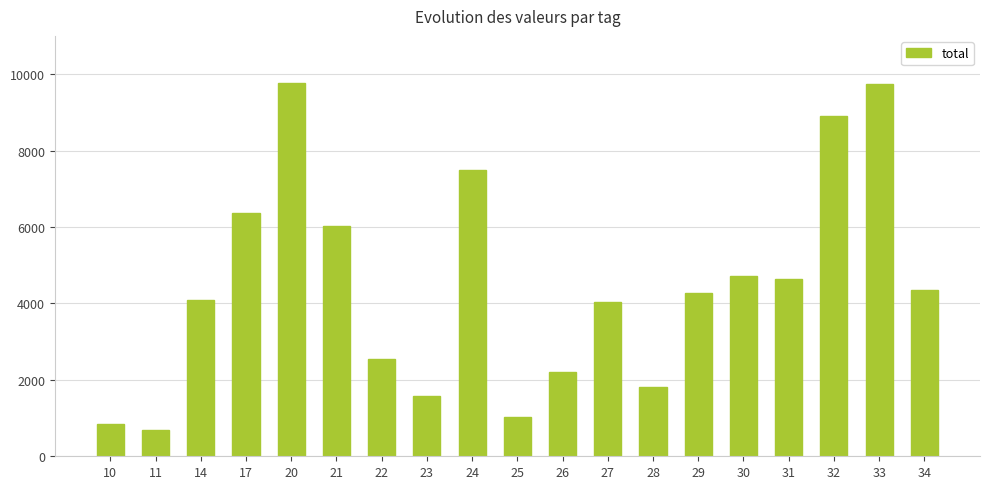

Are the bars horizontal?

No